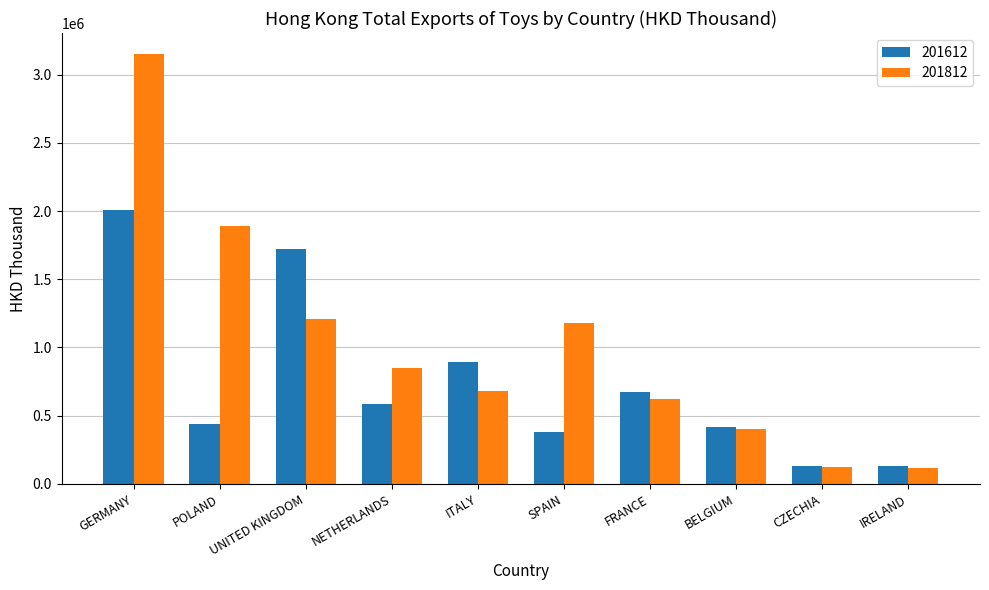

What are all the series names shown in the legend?

201612, 201812